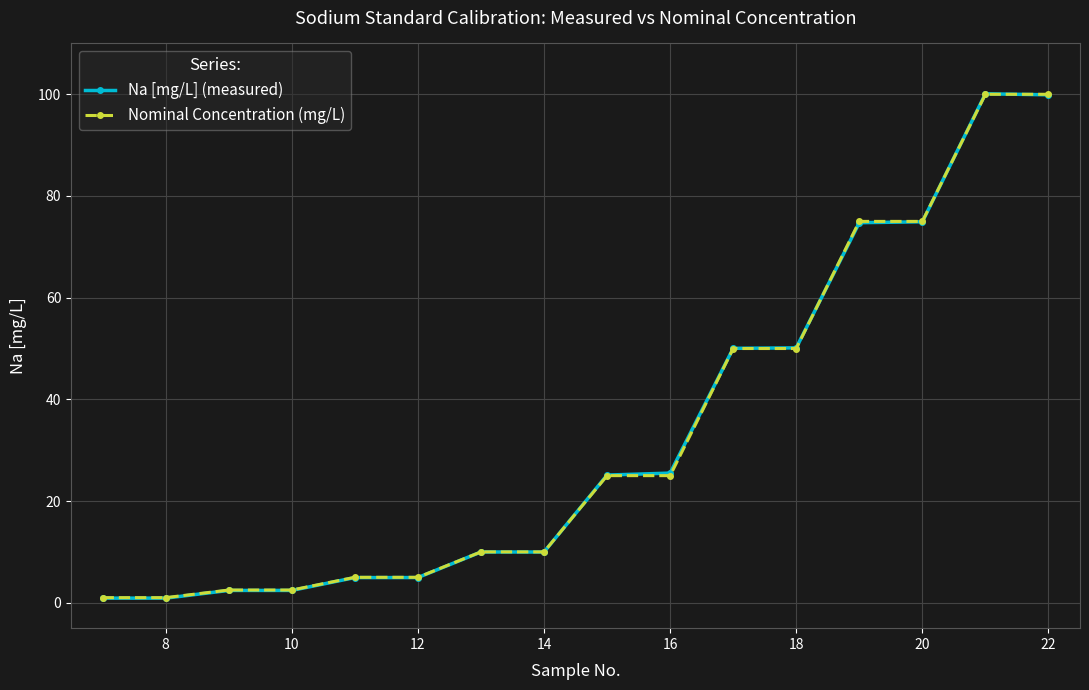

What is the value of the Nominal Concentration (mg/L) point at the 15th from the left?

100.0